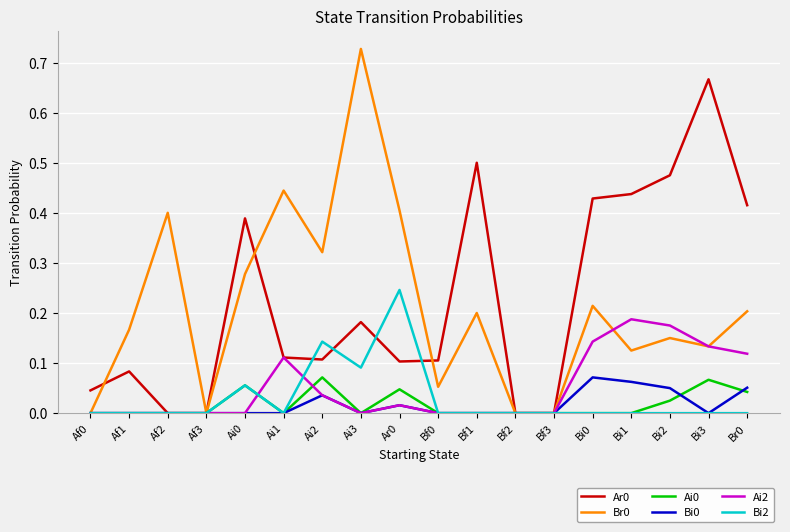

Is the value of Ar0 at Bi0 greater than the value of Bi2 at Bf0?

Yes